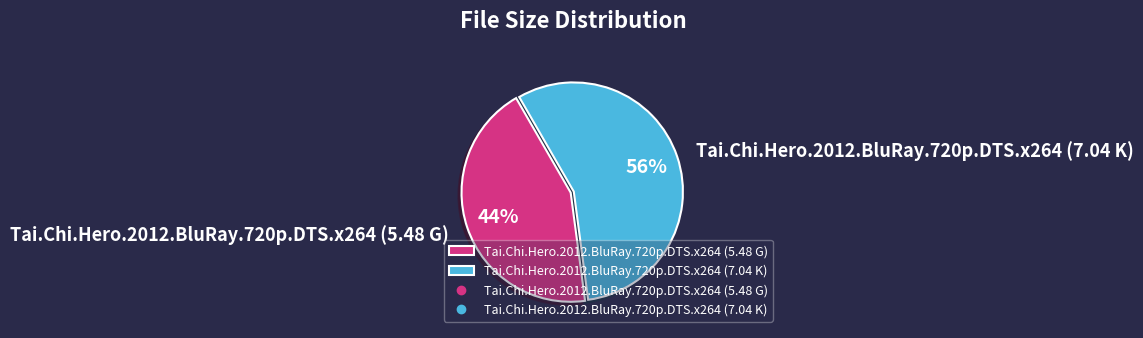

To the nearest percent, what is the difference between the largest and smallest slice percentages?

12%